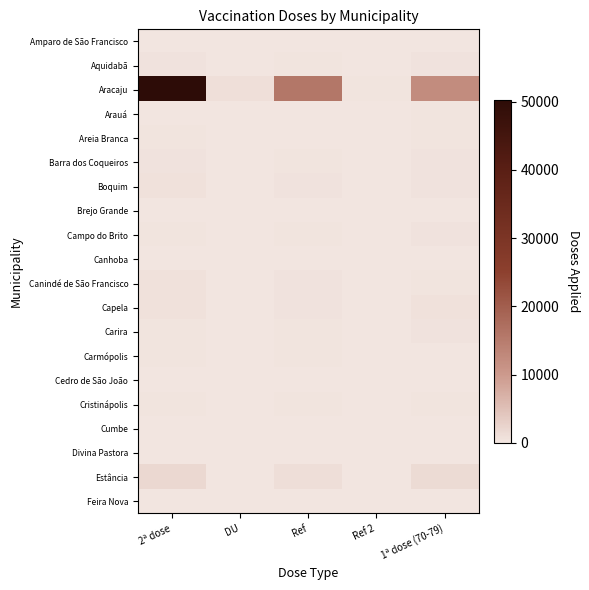

At how many categories does at least one series exceed 5878?

3